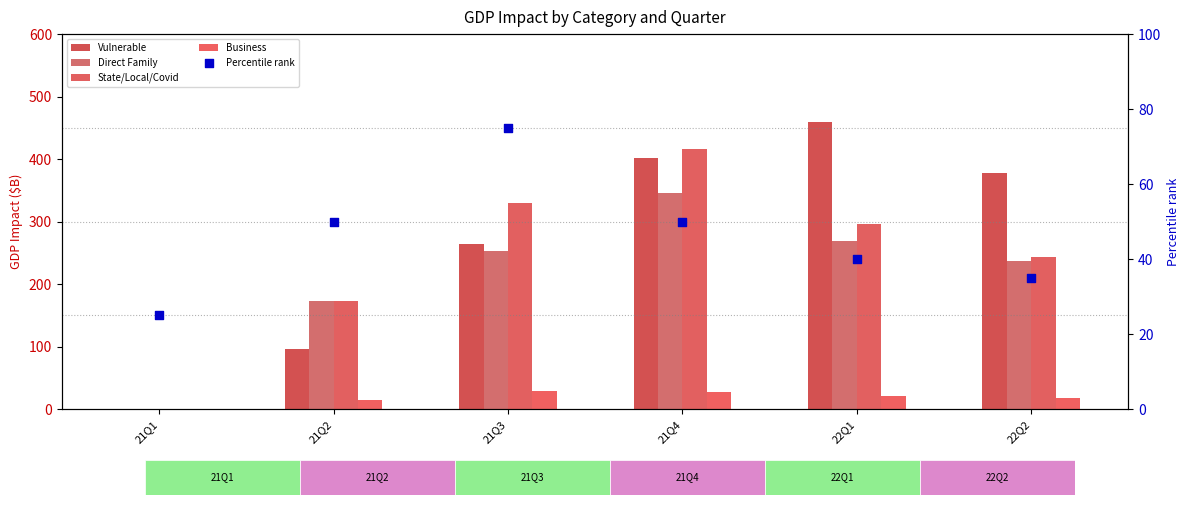

Which series reaches the minimum Y coordinate?

Vulnerable